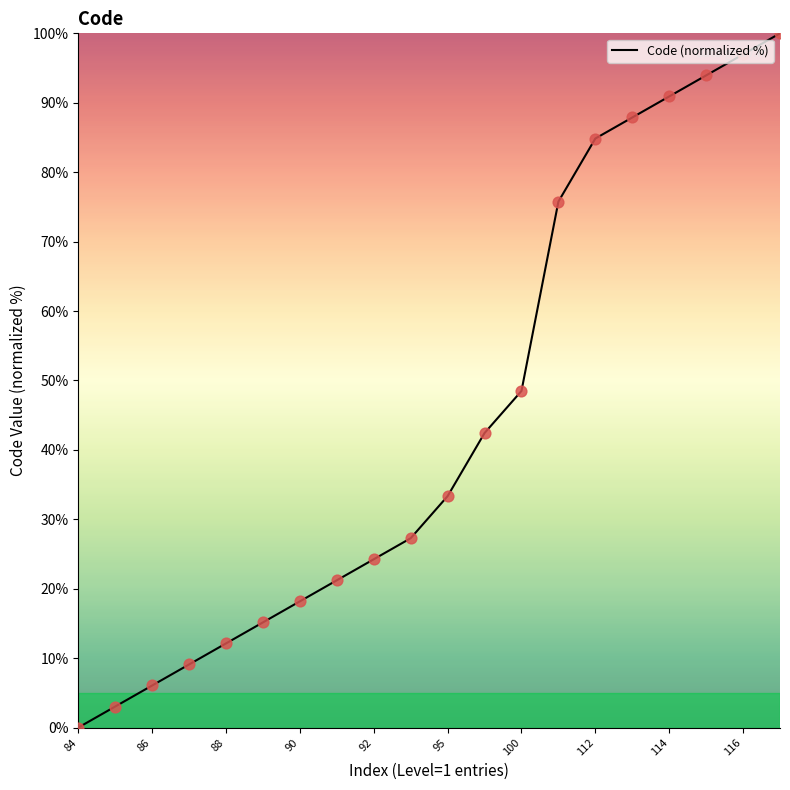

What is the maximum value shown in the chart?

100.0